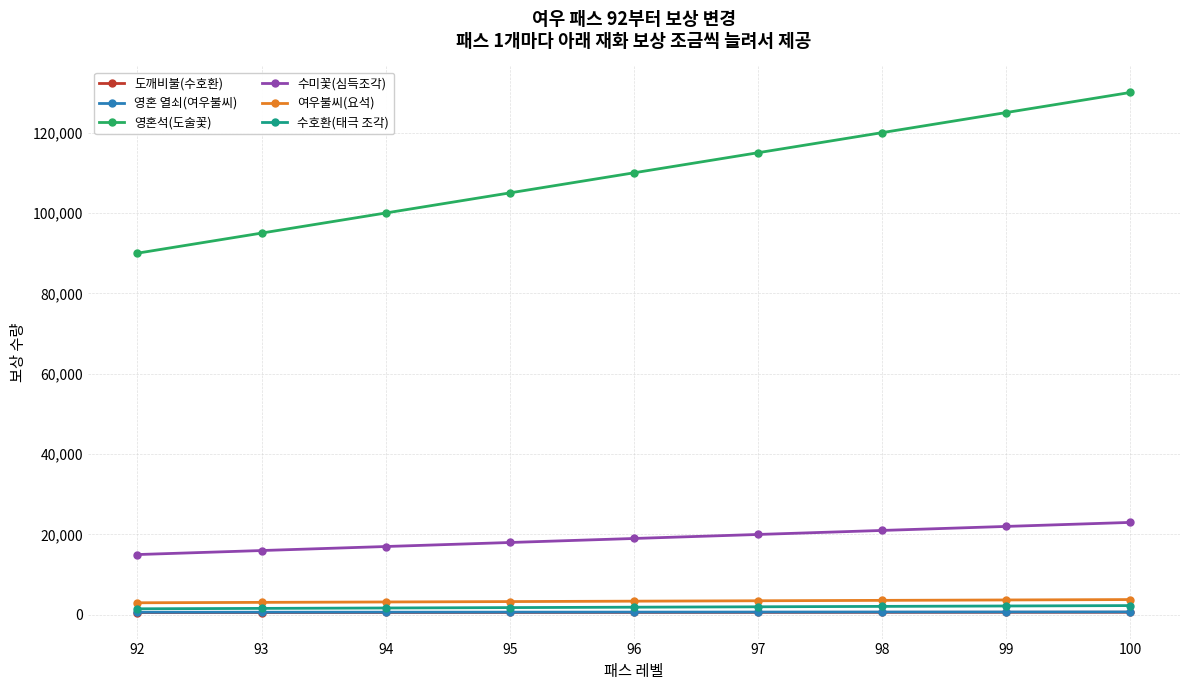

What is the minimum value for 영혼석(도술꽃)?

90000